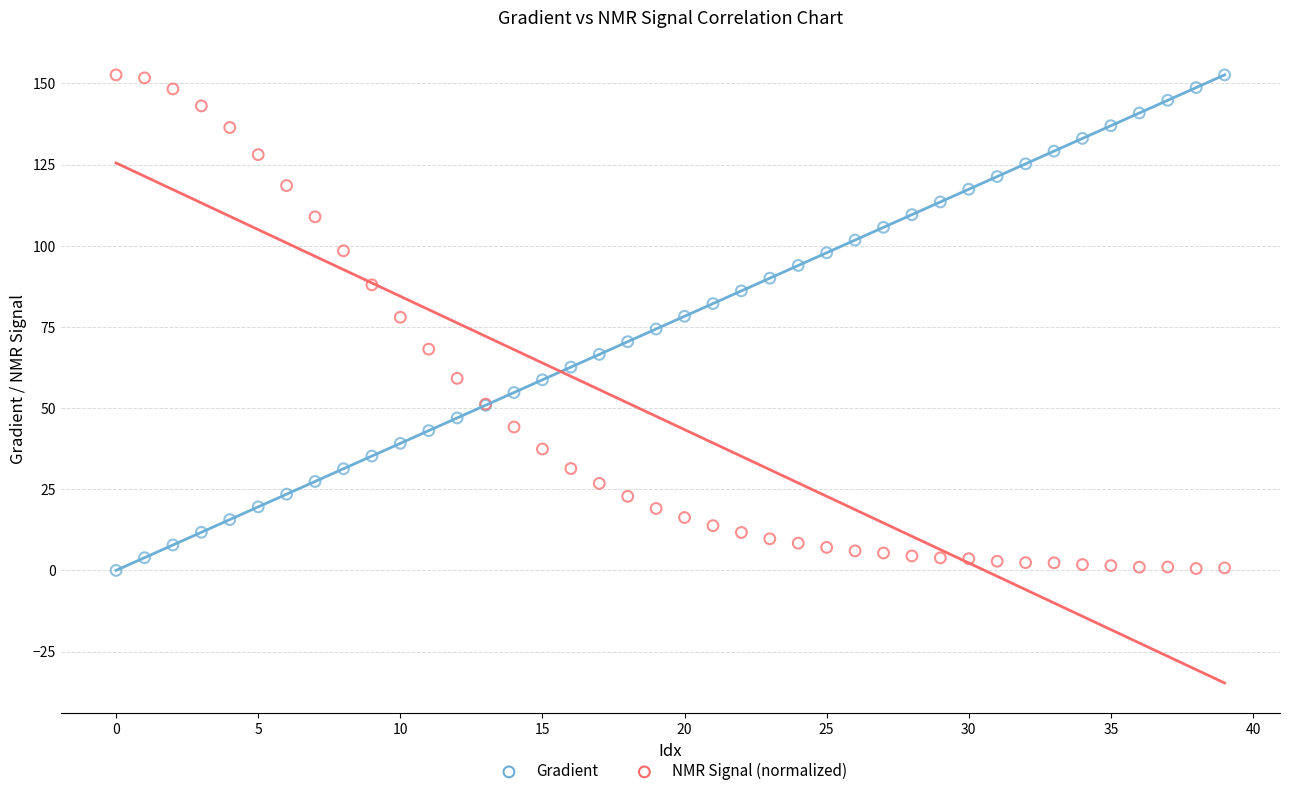

What are all the series names shown in the legend?

Gradient, NMR Signal (normalized)